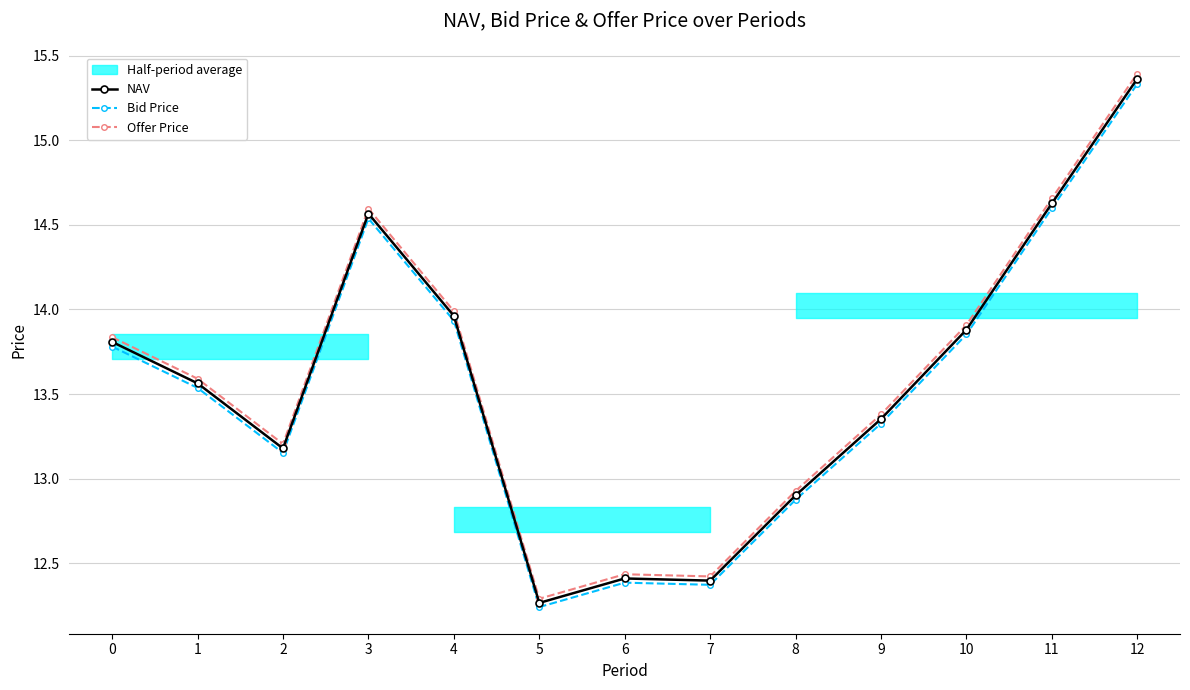

How many interior local valleys does the Bid Price series have?

3